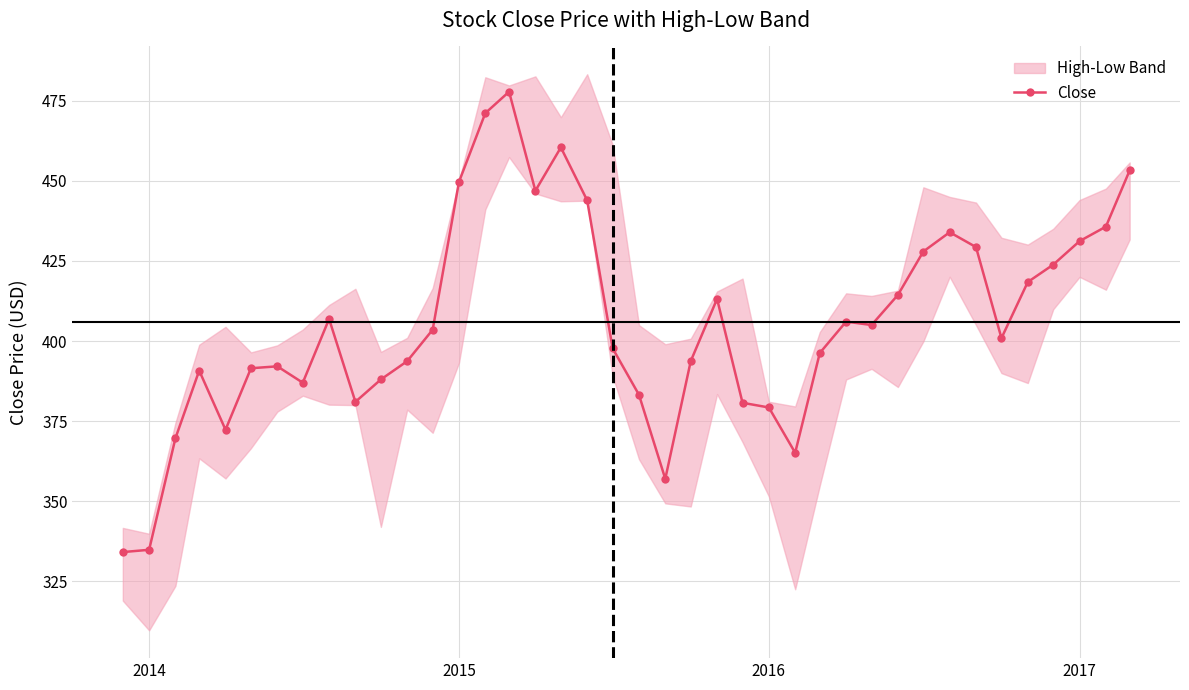

True or false: Close has more than 0 interior local peaks.

True